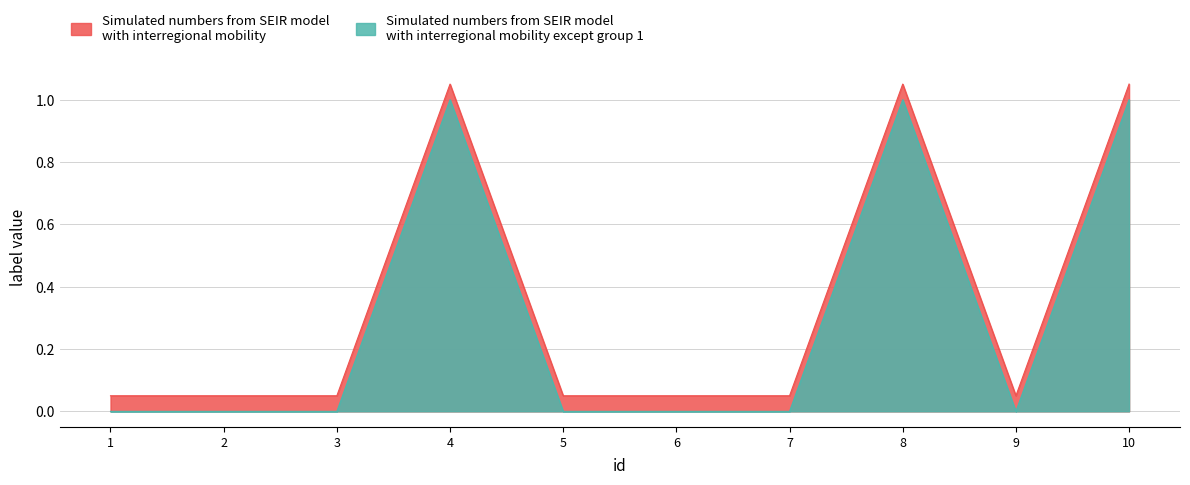

Reading left to right, what are all the values shown in this chart?

3=0	1=0	6=0	7=0	8=1	9=0	4=1	5=0	2=0	10=1